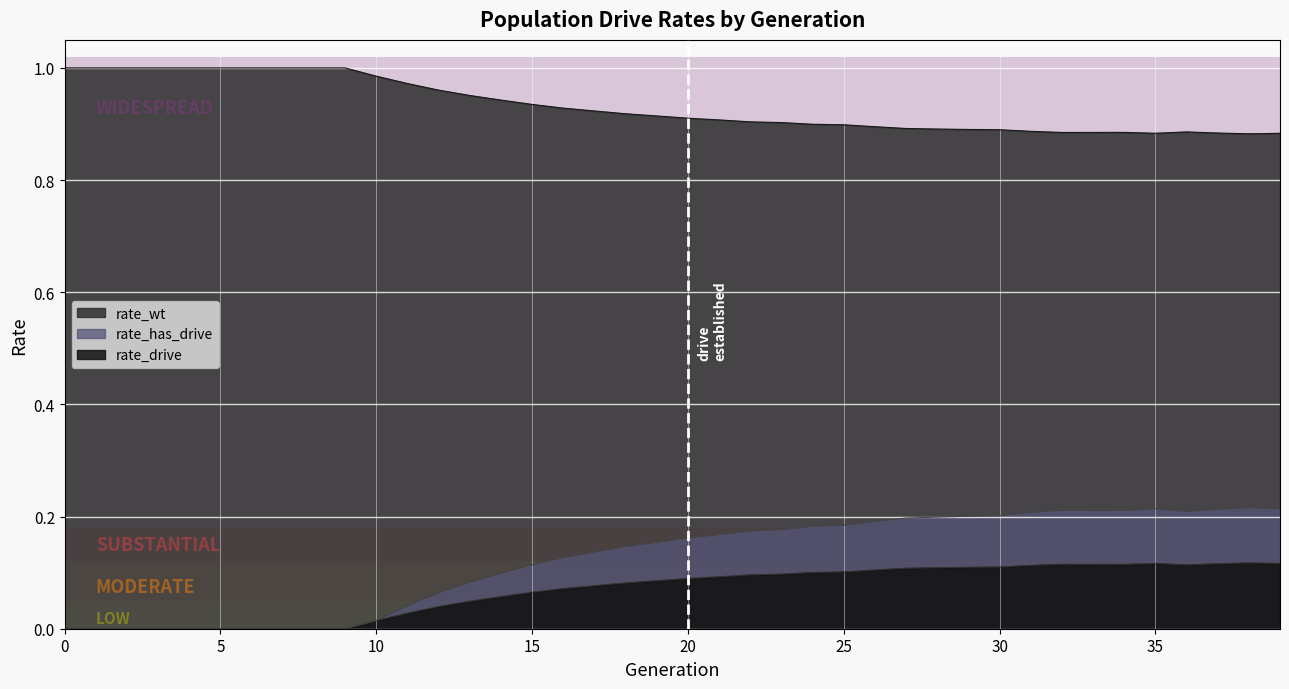

What is the spread (max minus min) of values at 4?

1.0